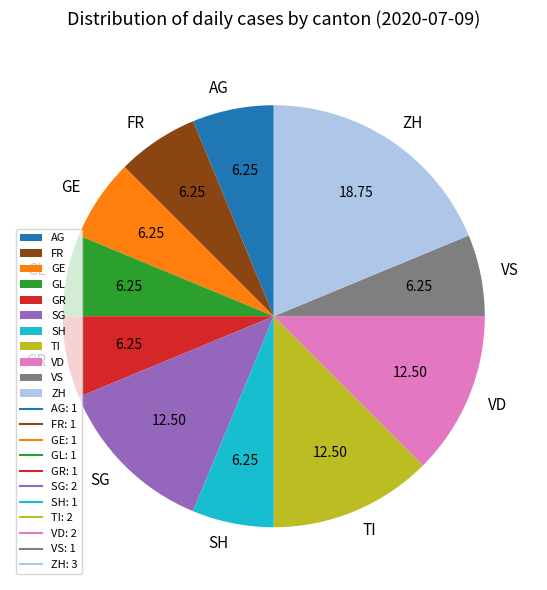

Which has a higher value, SH or VD?

VD